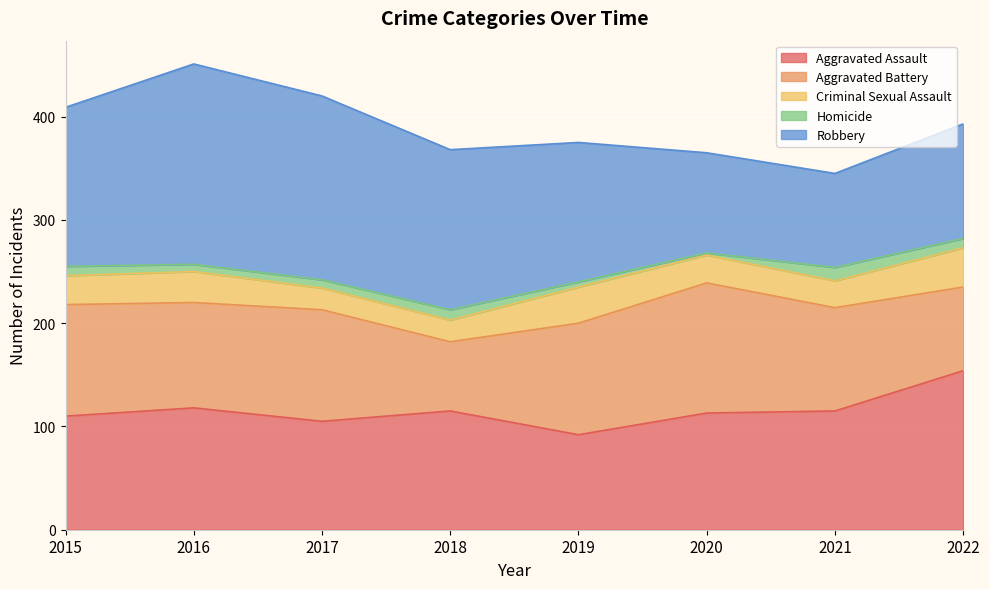

What is the difference between the maximum and minimum values in the Aggravated Battery series?

59